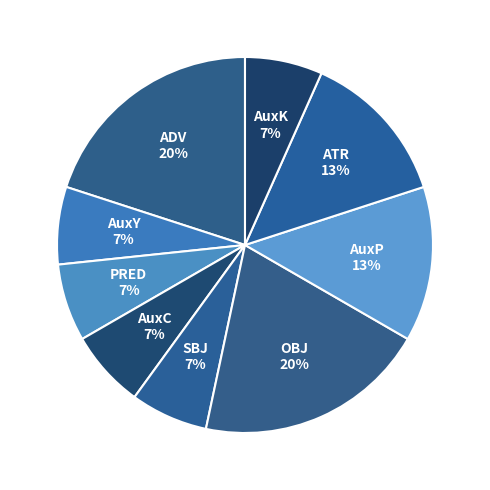

How many slices are in this pie chart?

9